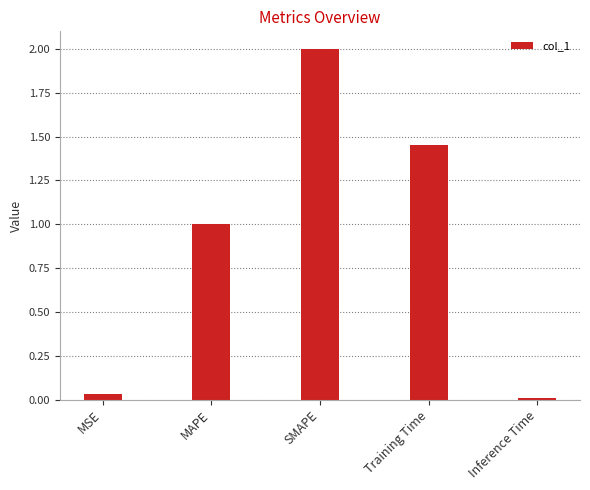

Where is the data nearest to the value 1?

MAPE